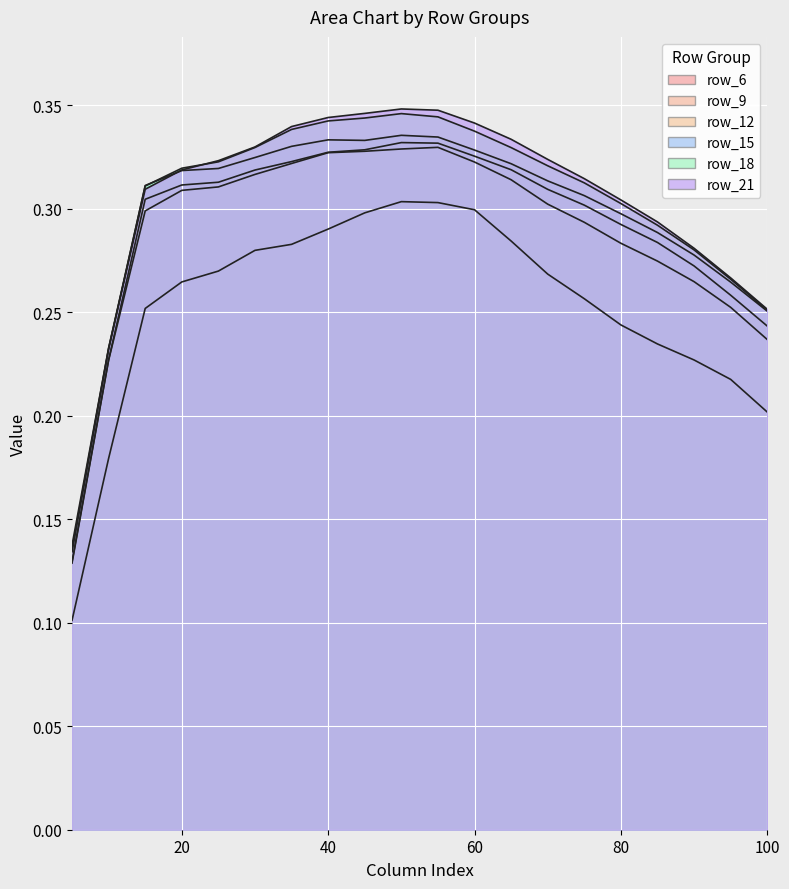

What is the value of the row_15 point at the 11th from the left?

0.3